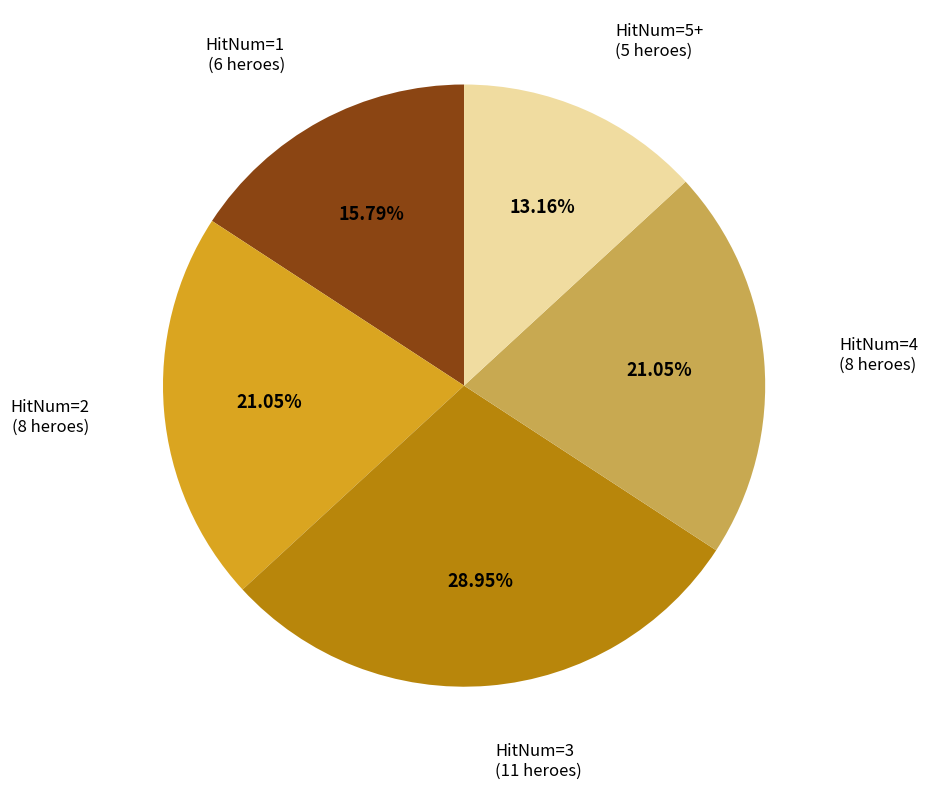

Between HitNum=4 (8 heroes) and HitNum=3 (11 heroes), which is larger?

HitNum=3 (11 heroes)